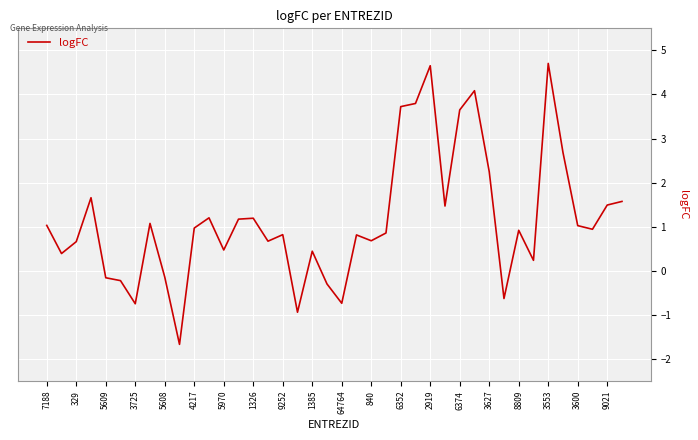

What is the maximum value shown in the chart?

4.7